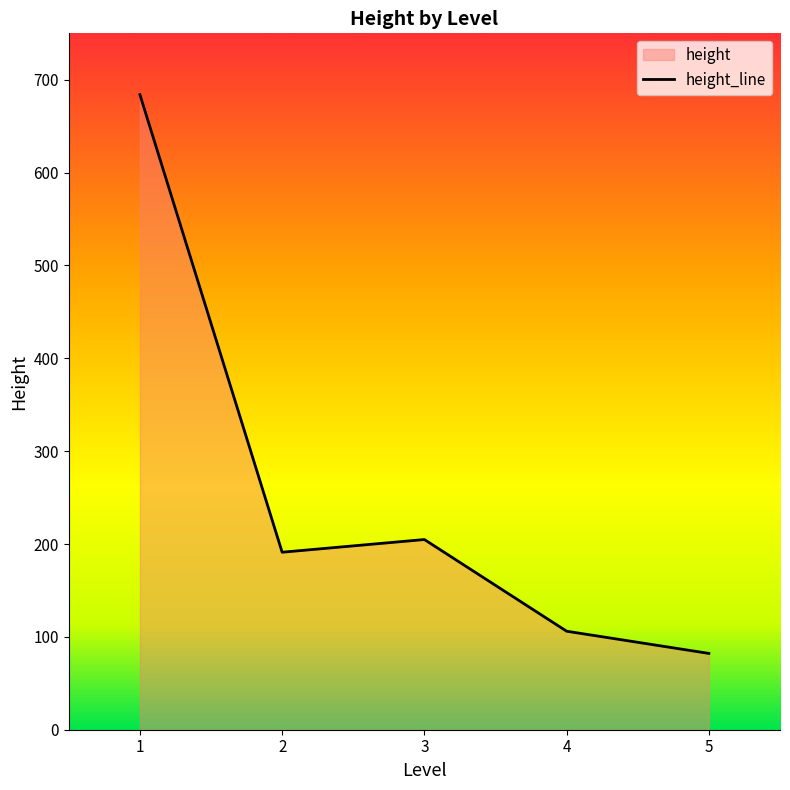

What is the approximate value at 5?

82.2